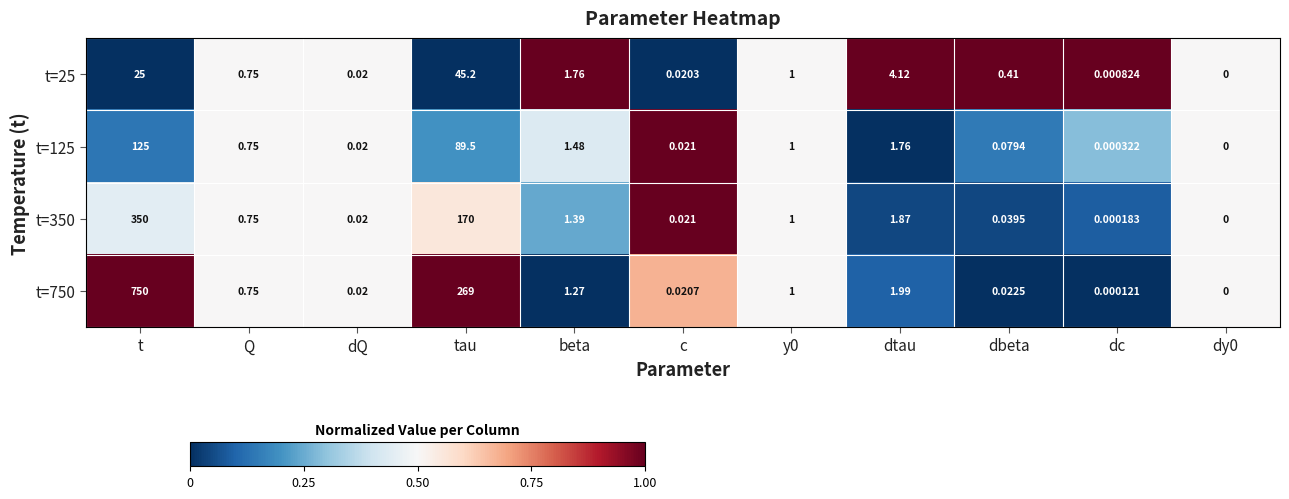

At which category does the chart reach its peak across all series?

t